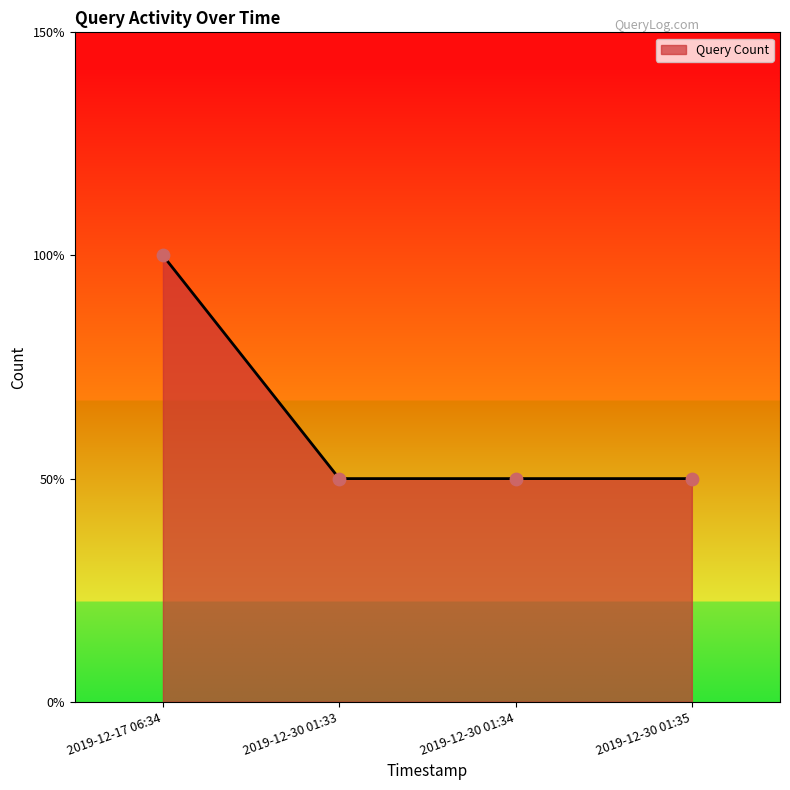

Does the chart have visible grid lines?

No